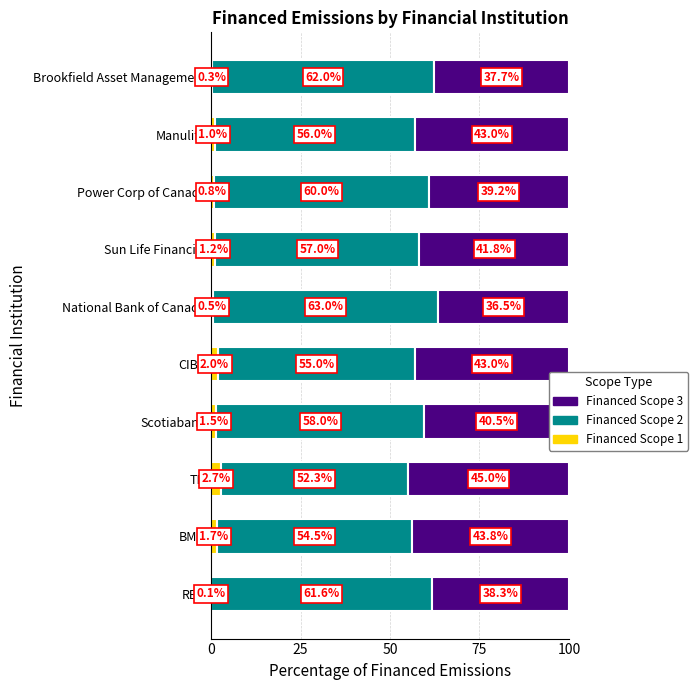

What is the sum of the Financed Scope 1 values at BMO and RBC?

1.8